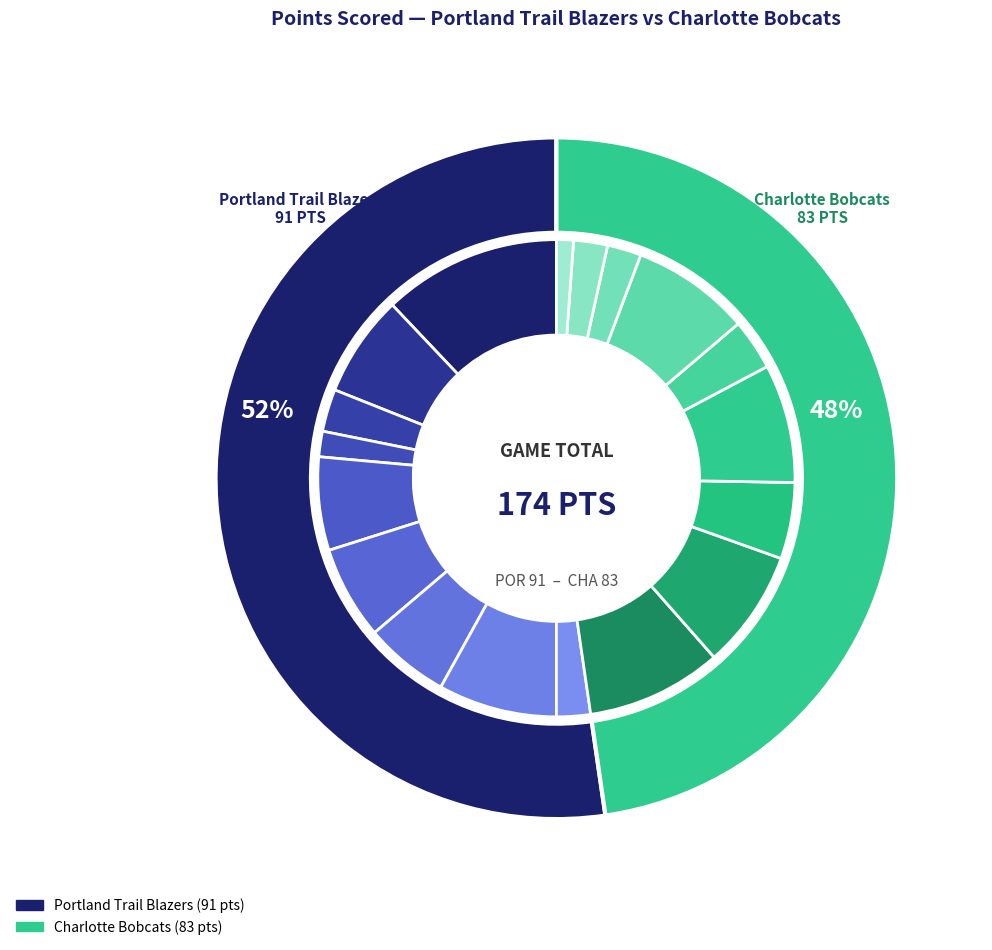

What percentage do 6 and 2 together represent?

17.6%